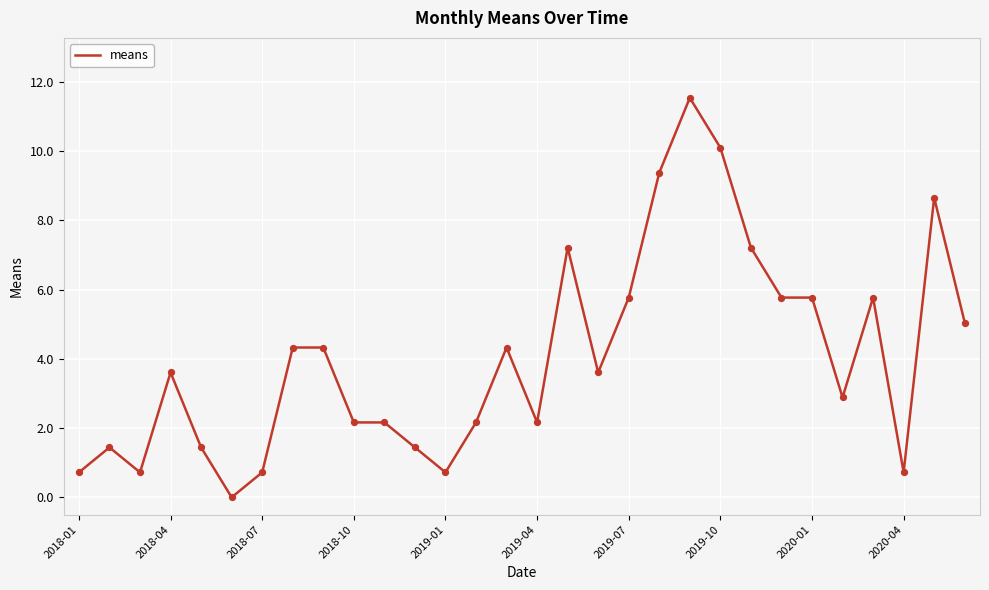

What is the greatest value displayed?

11.5